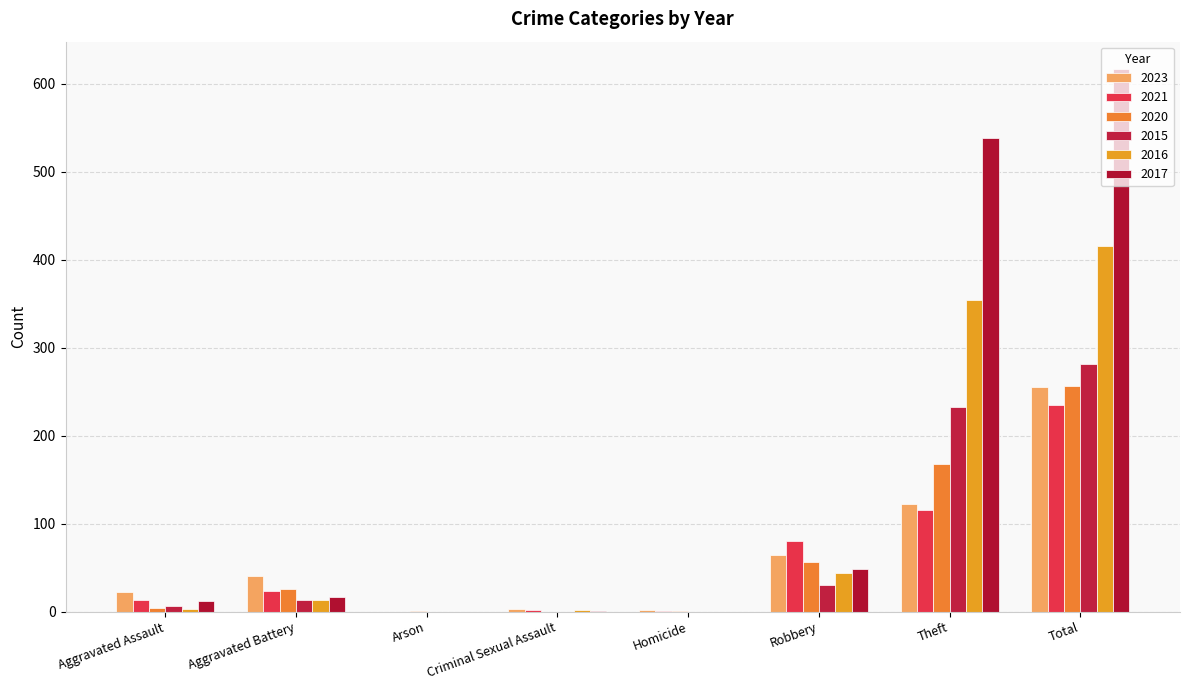

At Total, list the series in order from largest to smallest.

2017, 2016, 2015, 2020, 2023, 2021